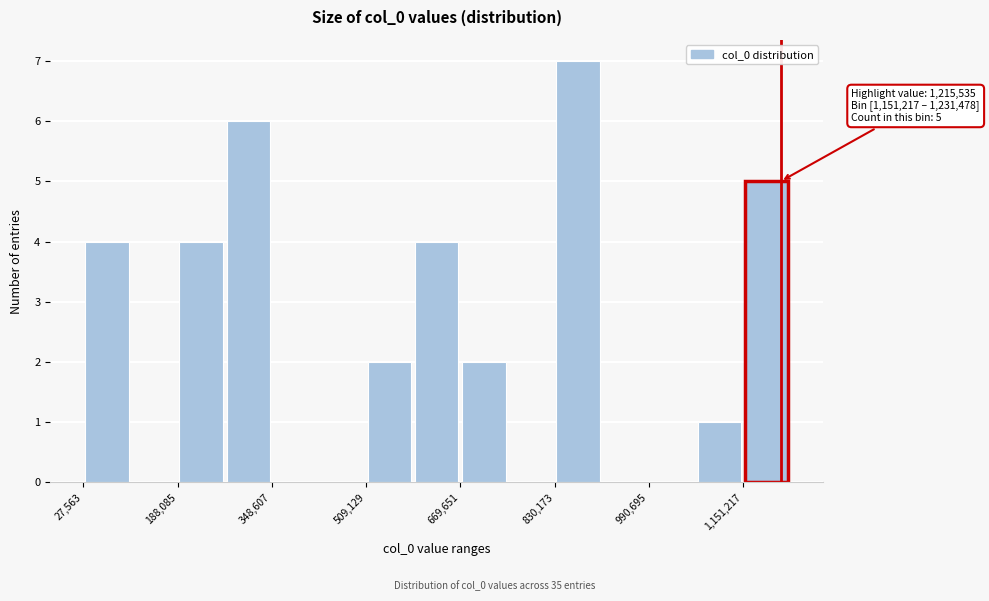

Which range on the x-axis has the tallest bar?

840000 to 920000